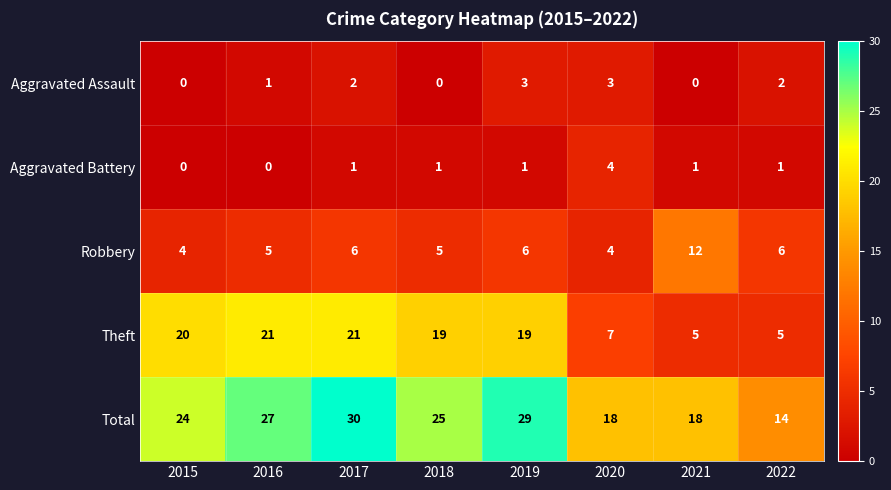

Which series has the largest total across all categories?

Total